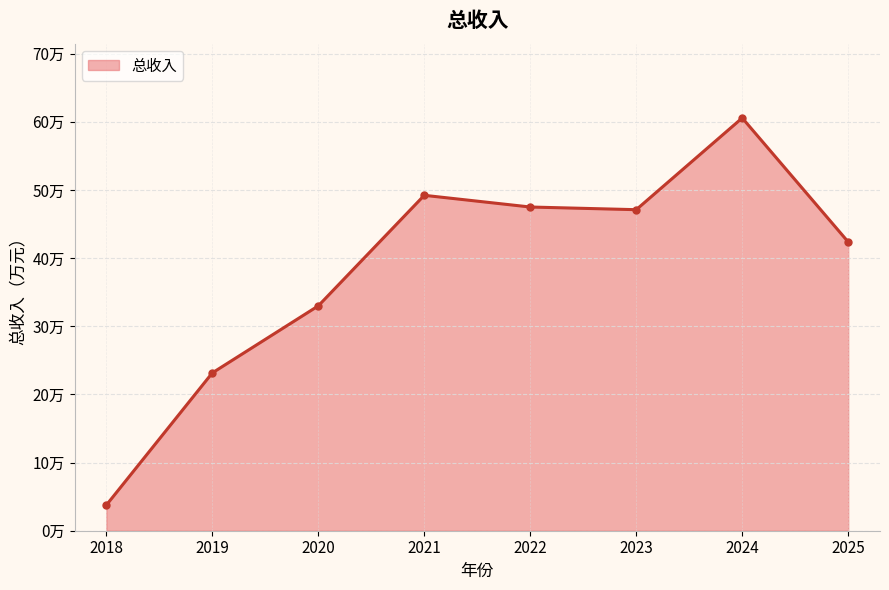

How many points are higher than both their immediate neighbors (excluding endpoints)?

2